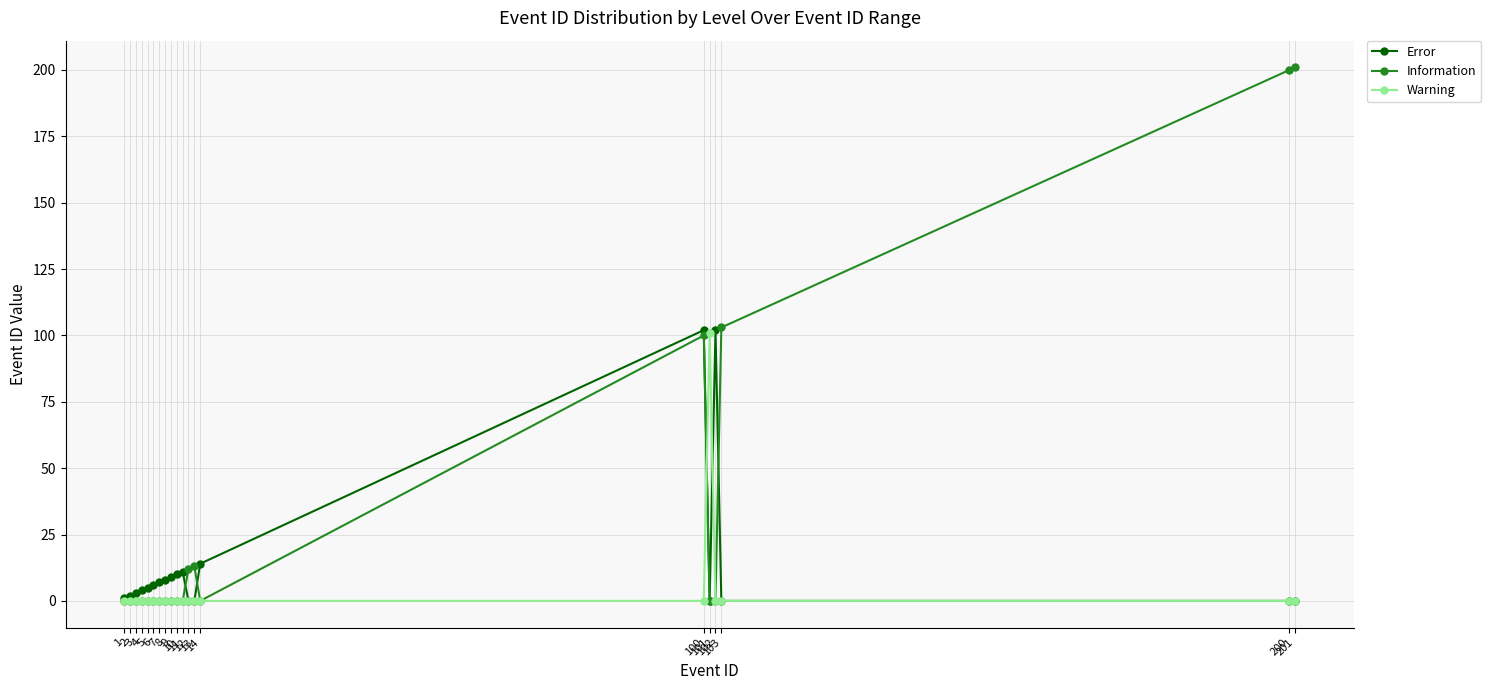

Is the value of Warning at 103 greater than the value of Information at 200?

No